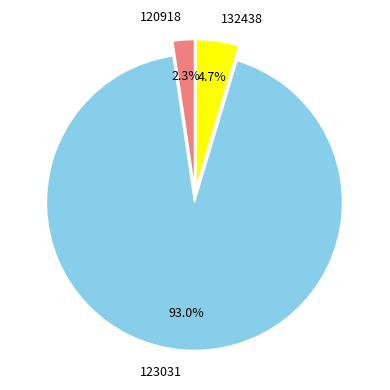

How much of the chart is everything except 120918?

97.7%